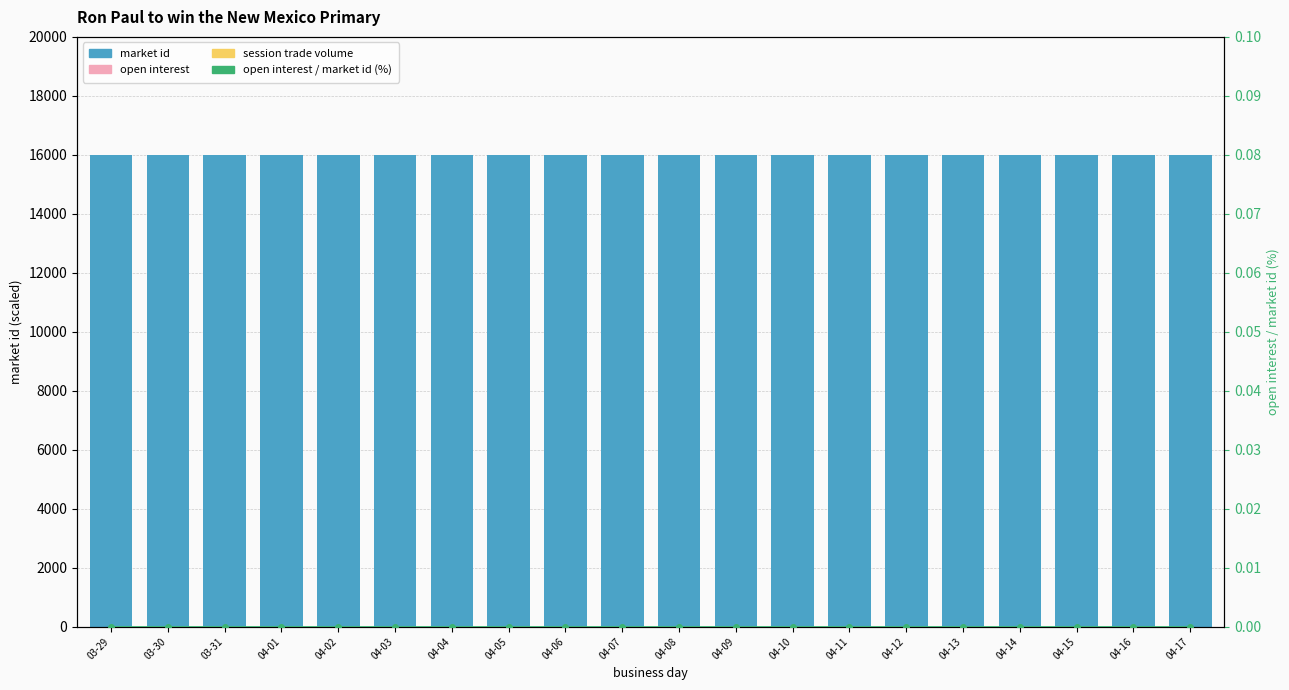

What is the approximate value of market id at 03-31?

16000